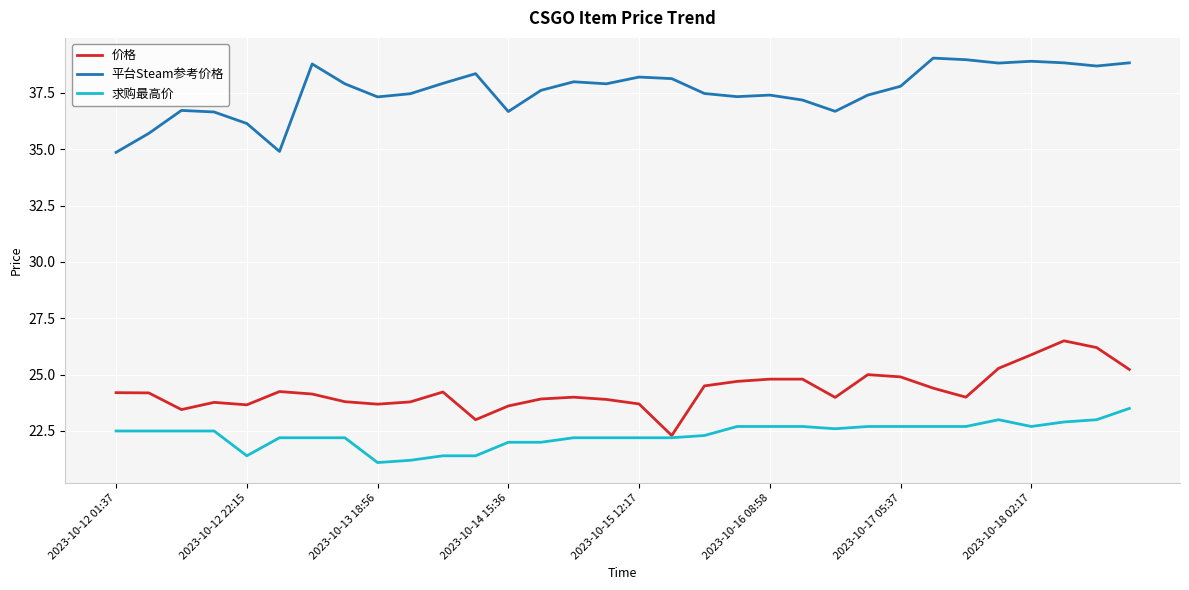

True or false: 价格 and 平台Steam参考价格 cross at least once.

False